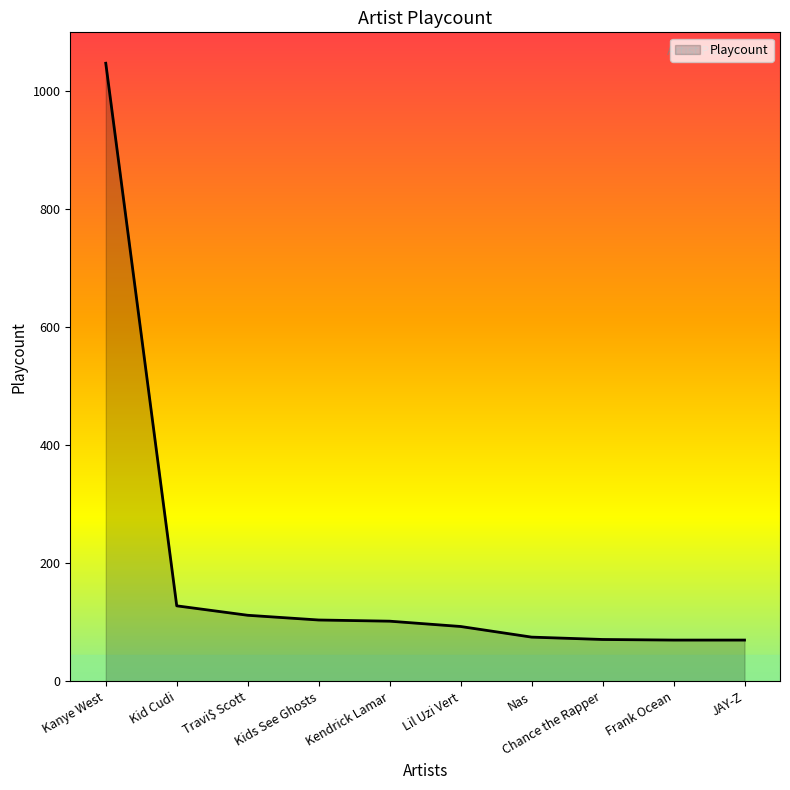

What is the difference between the second highest and second lowest values?

58